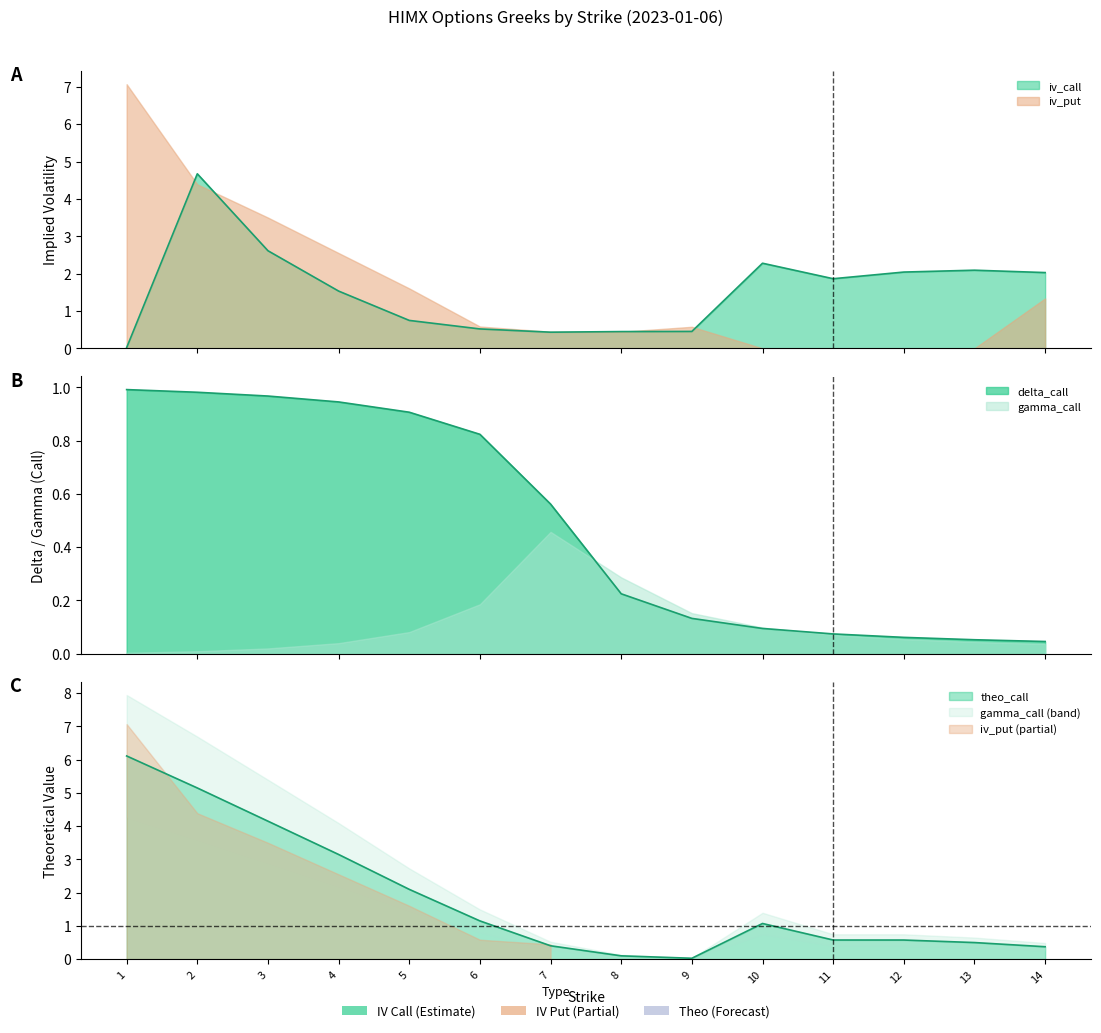

What is the total value across all series at 9?

0.6